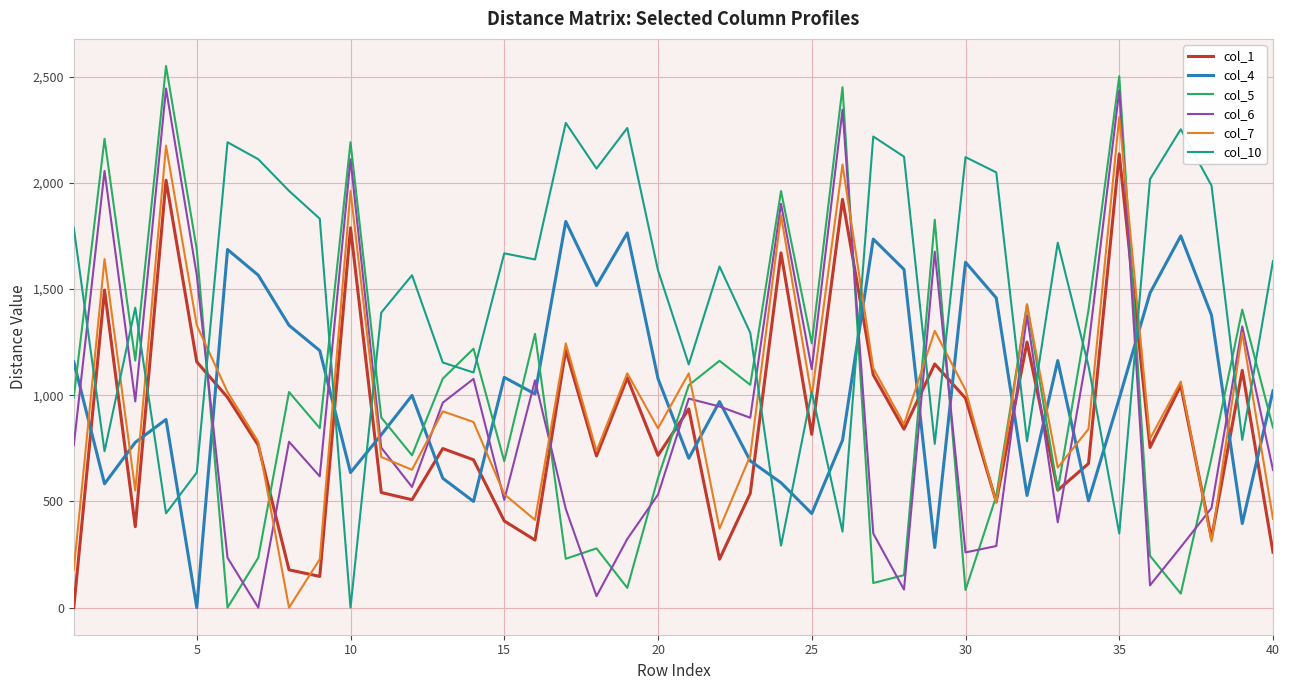

True or false: col_6 and col_1 cross at least once.

True